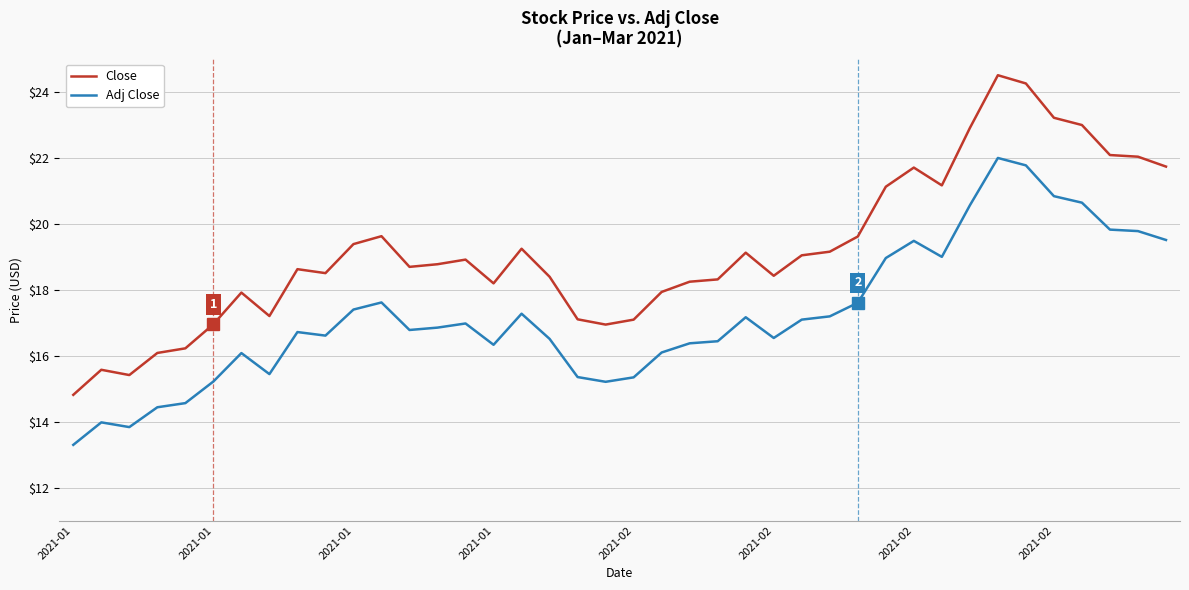

What is the minimum value shown in the chart?

13.3